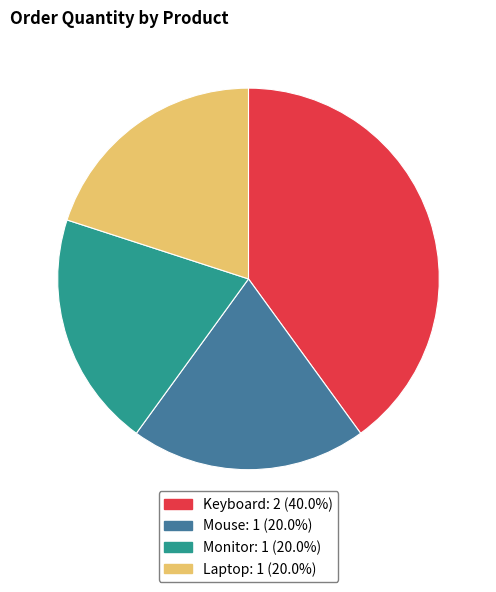

How many segments does this pie chart have?

4